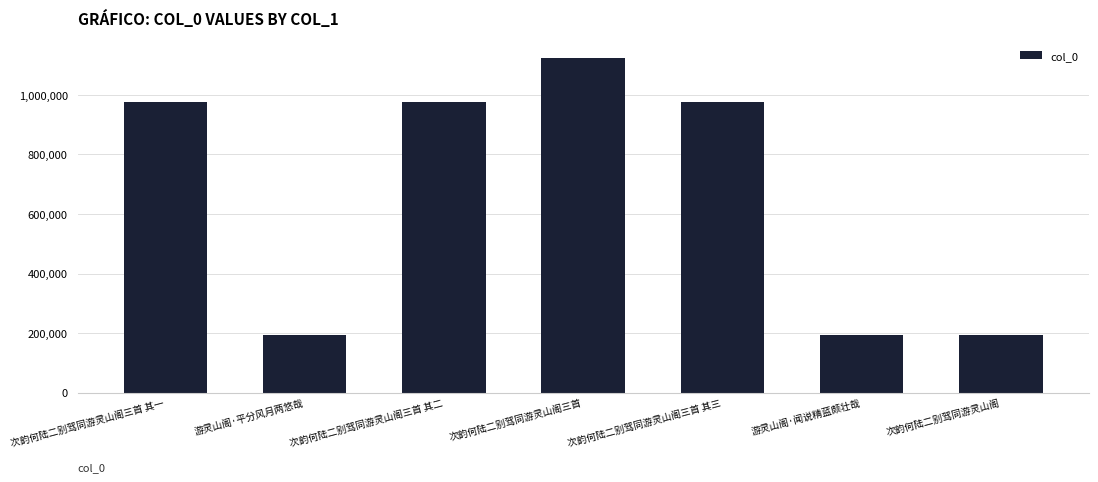

What is the average value?

662337